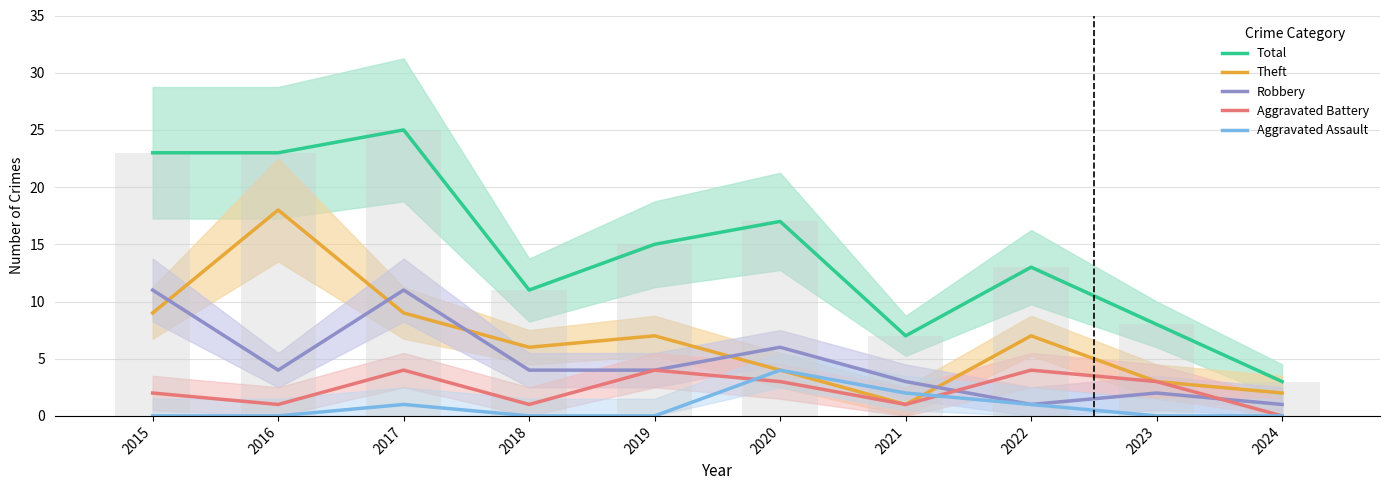

Between 2022 and 2024, which is larger?

2022